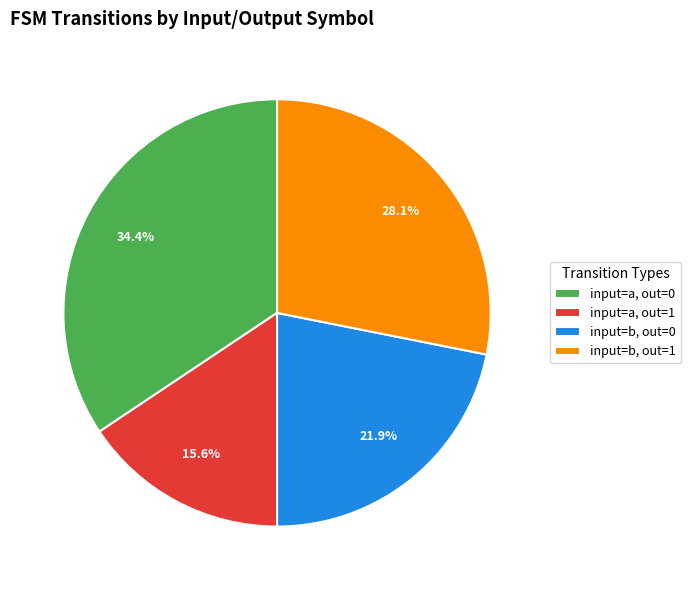

What is the smallest slice in the pie chart?

input=a, out=1